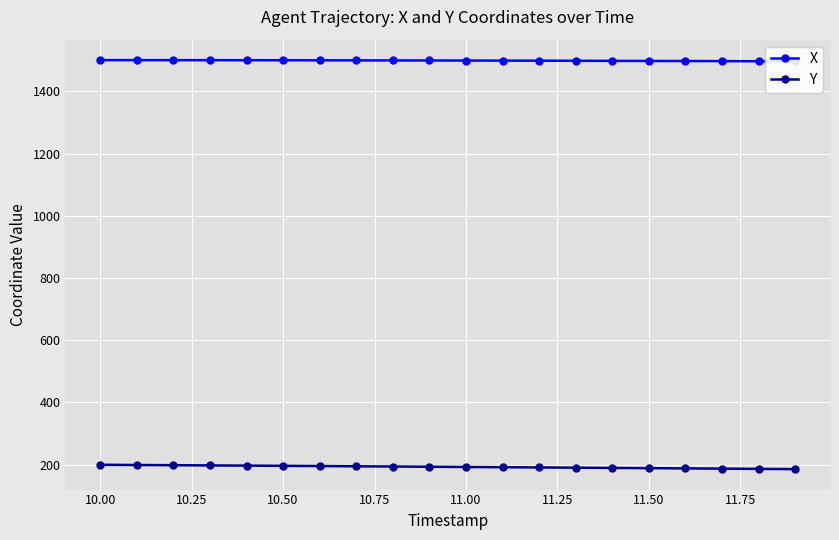

True or false: X and Y cross at least once.

False